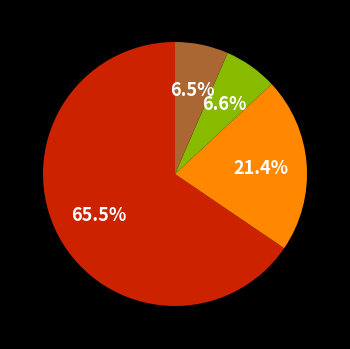

Is there a majority slice in this chart?

Yes